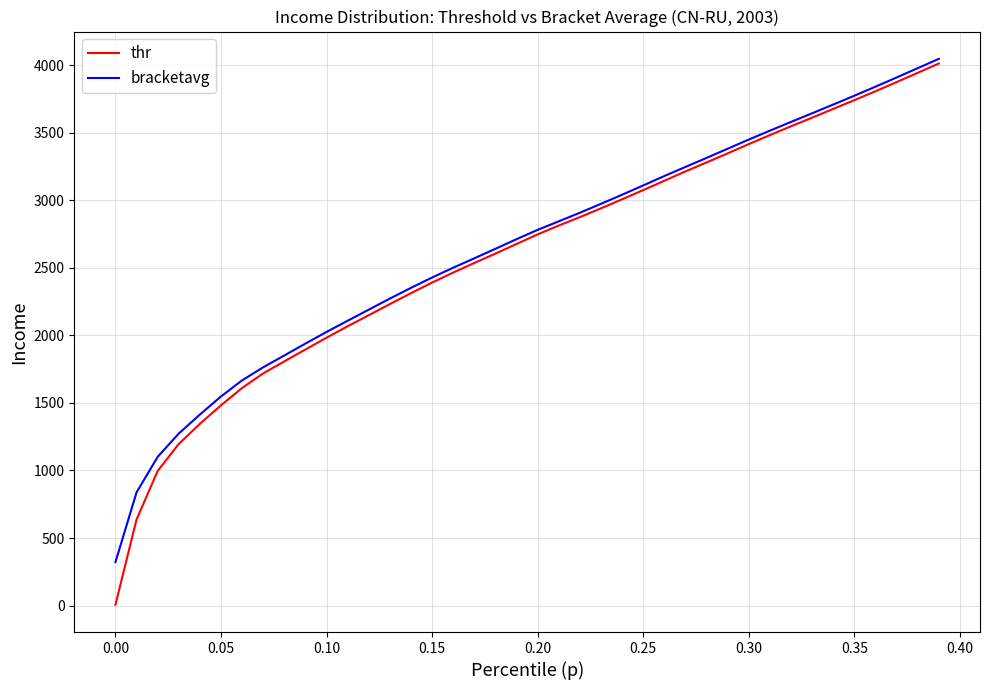

List the series in order of their overall mean, lowest first.

thr, bracketavg